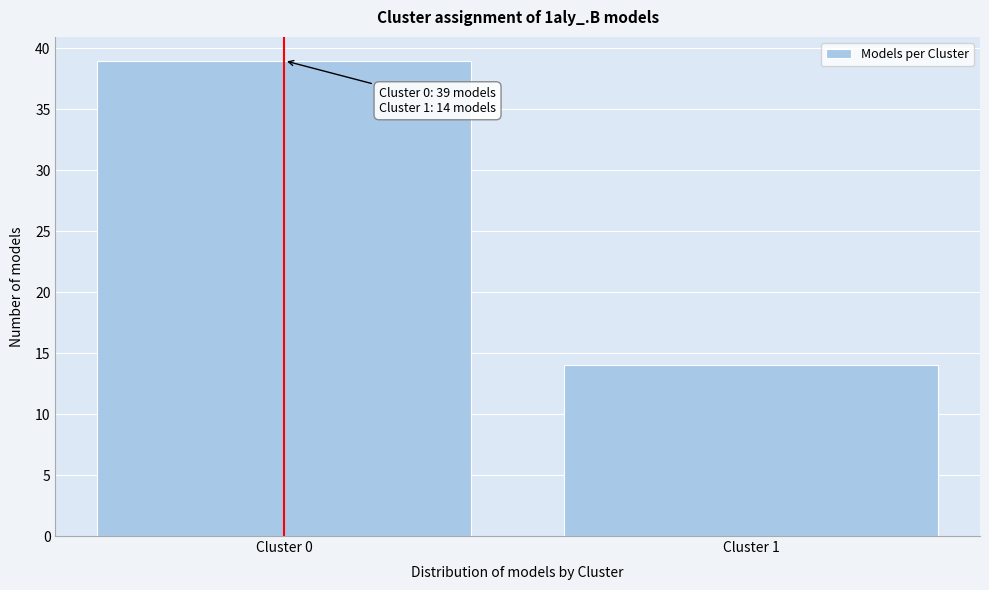

Reading left to right, list all the values displayed in this chart.

39	14